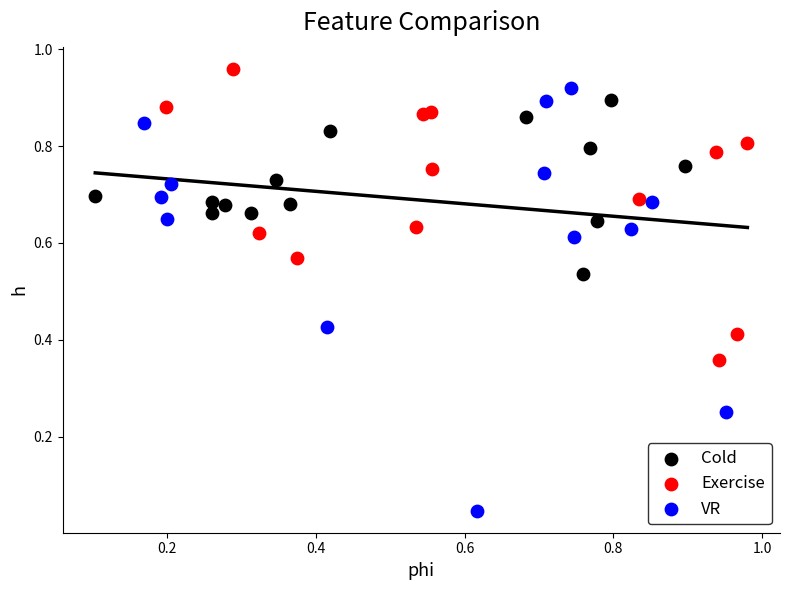

Which series contains the lowest Y value?

VR